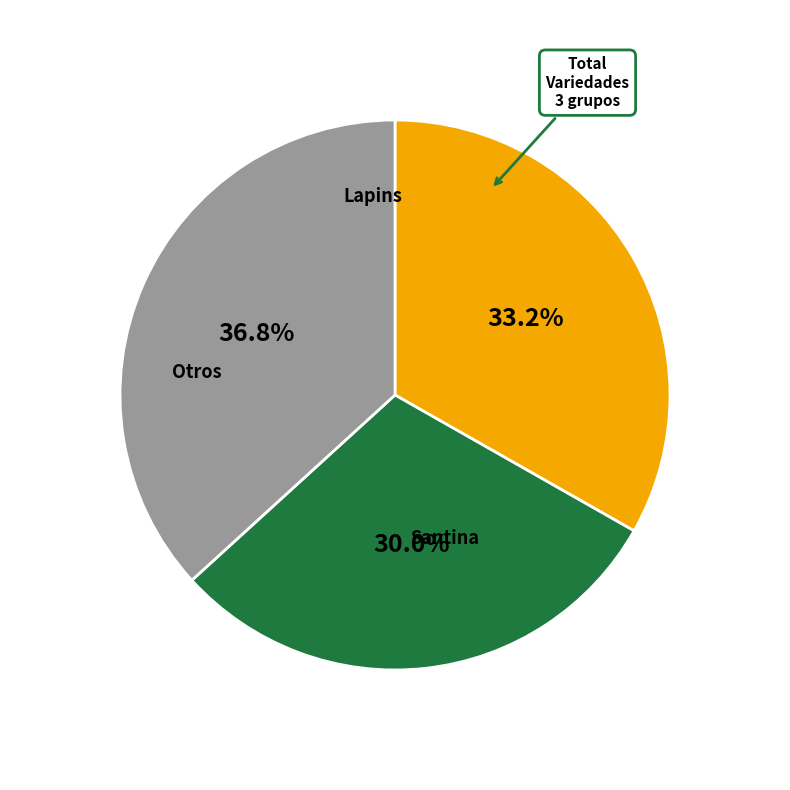

Is there any slice that represents more than half of the pie?

No